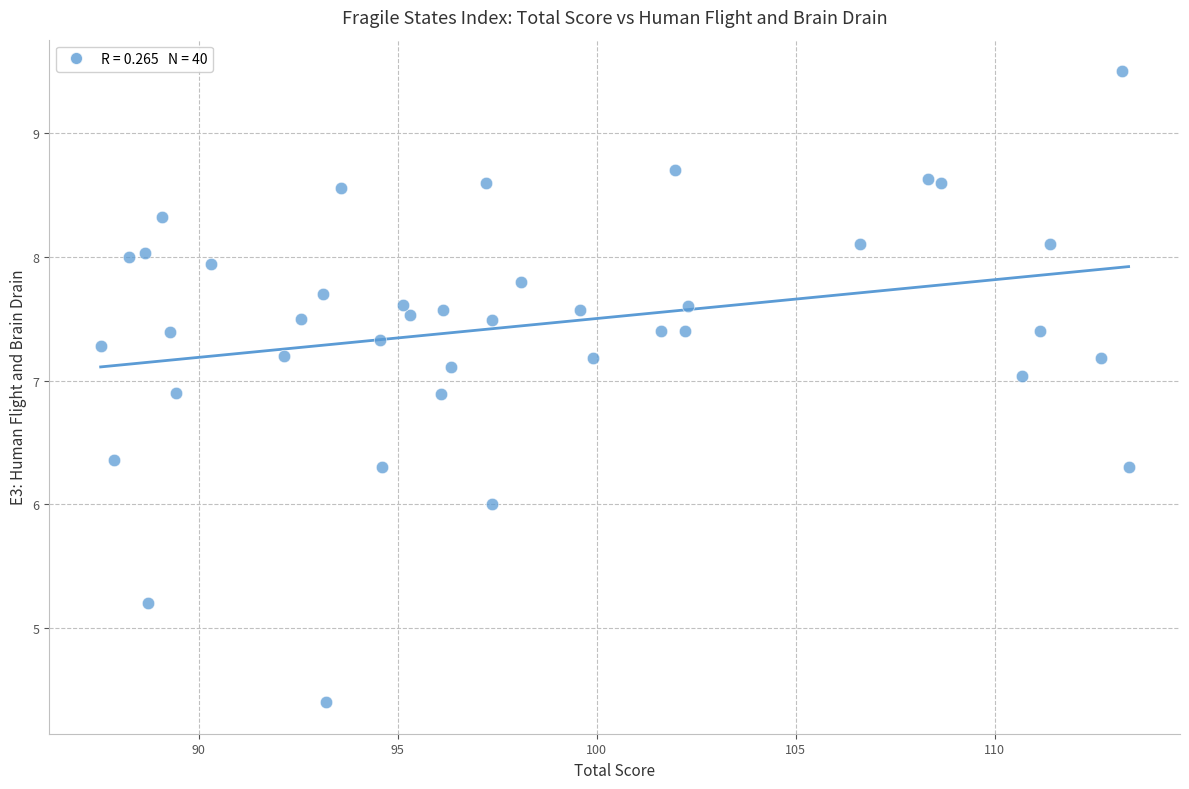

What is the range of X values (max minus min)?

25.8